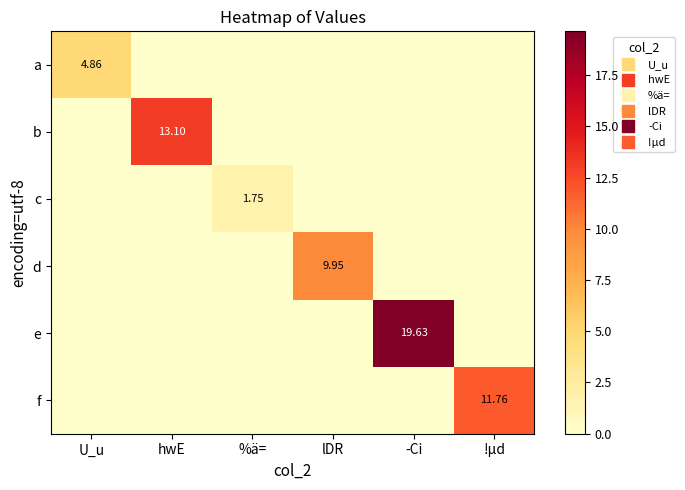

True or false: f has a value of 0.0 at lDR.

True